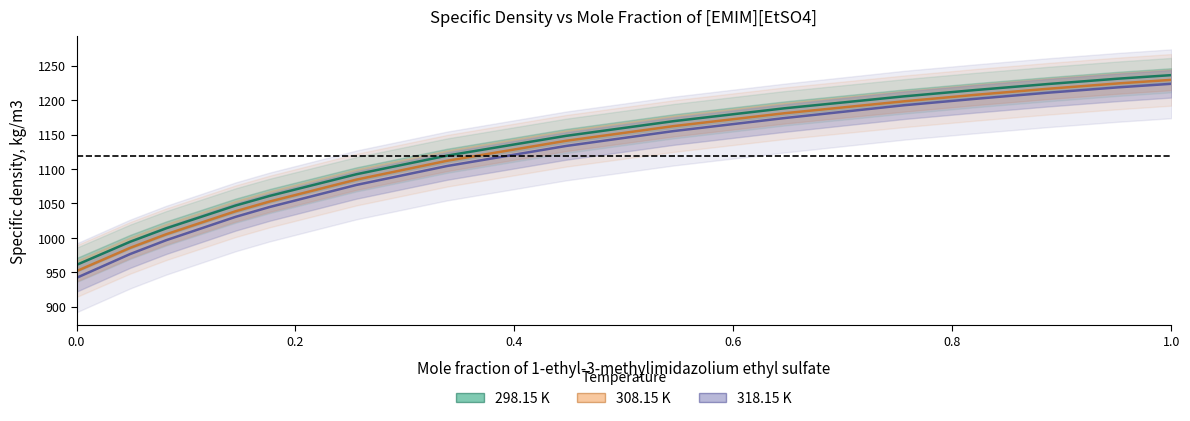

True or false: 298.15 K and 308.15 K cross at least once.

False